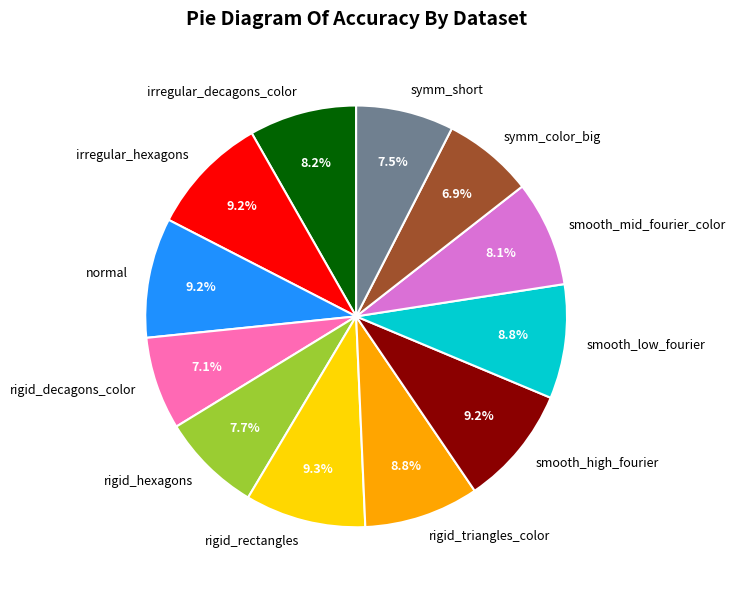

Does rigid_hexagons represent more than half of the total?

No